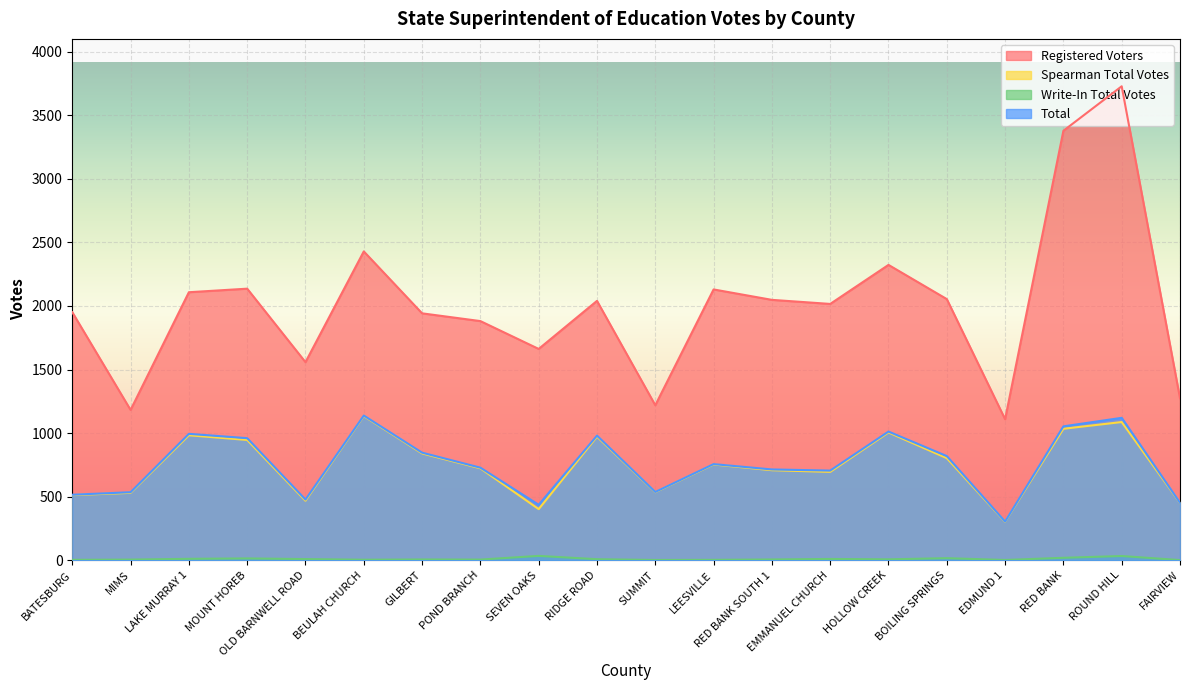

How many values in the Spearman Total Votes series exceed 753?

9